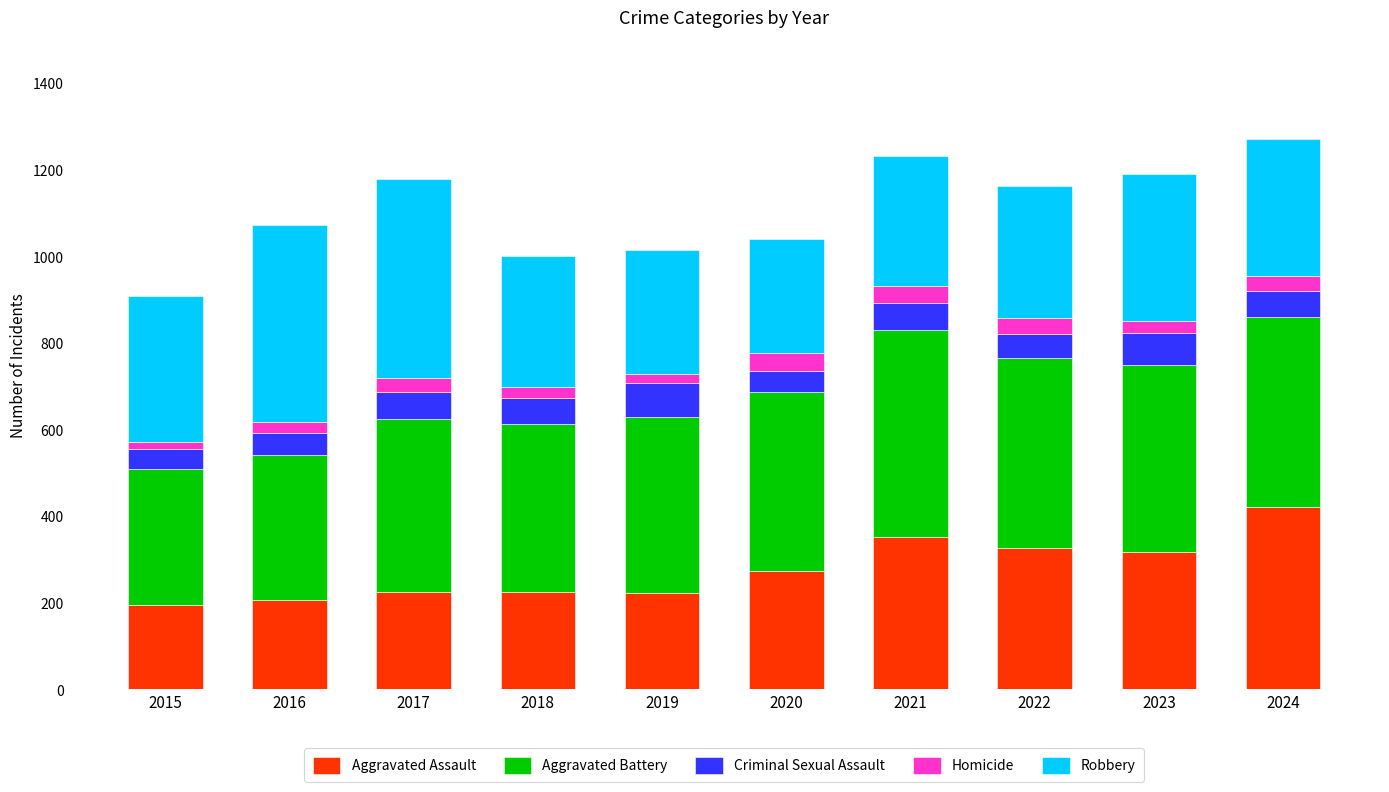

Is it true that Aggravated Assault equals 206 at 2016?

True